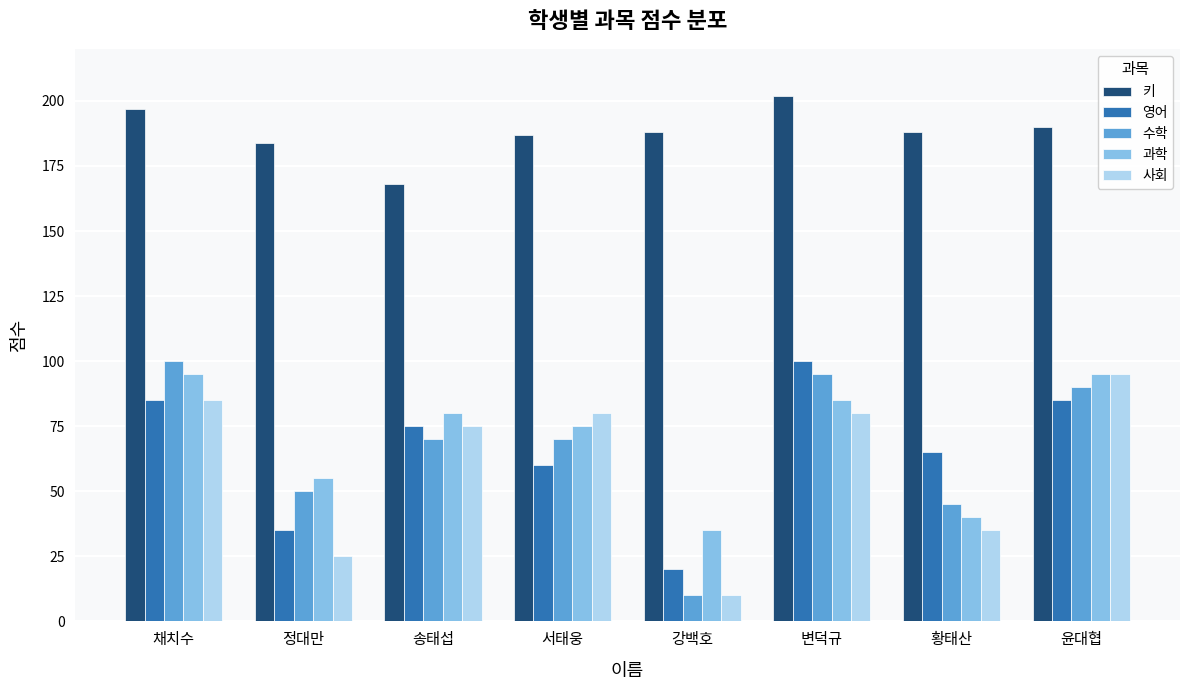

Reading right to left, list all the values displayed in this chart.

키: 윤대협=190	황태산=188	변덕규=202	강백호=188	서태웅=187	송태섭=168	정대만=184	채치수=197
영어: 윤대협=85	황태산=65	변덕규=100	강백호=20	서태웅=60	송태섭=75	정대만=35	채치수=85
수학: 윤대협=90	황태산=45	변덕규=95	강백호=10	서태웅=70	송태섭=70	정대만=50	채치수=100
과학: 윤대협=95	황태산=40	변덕규=85	강백호=35	서태웅=75	송태섭=80	정대만=55	채치수=95
사회: 윤대협=95	황태산=35	변덕규=80	강백호=10	서태웅=80	송태섭=75	정대만=25	채치수=85